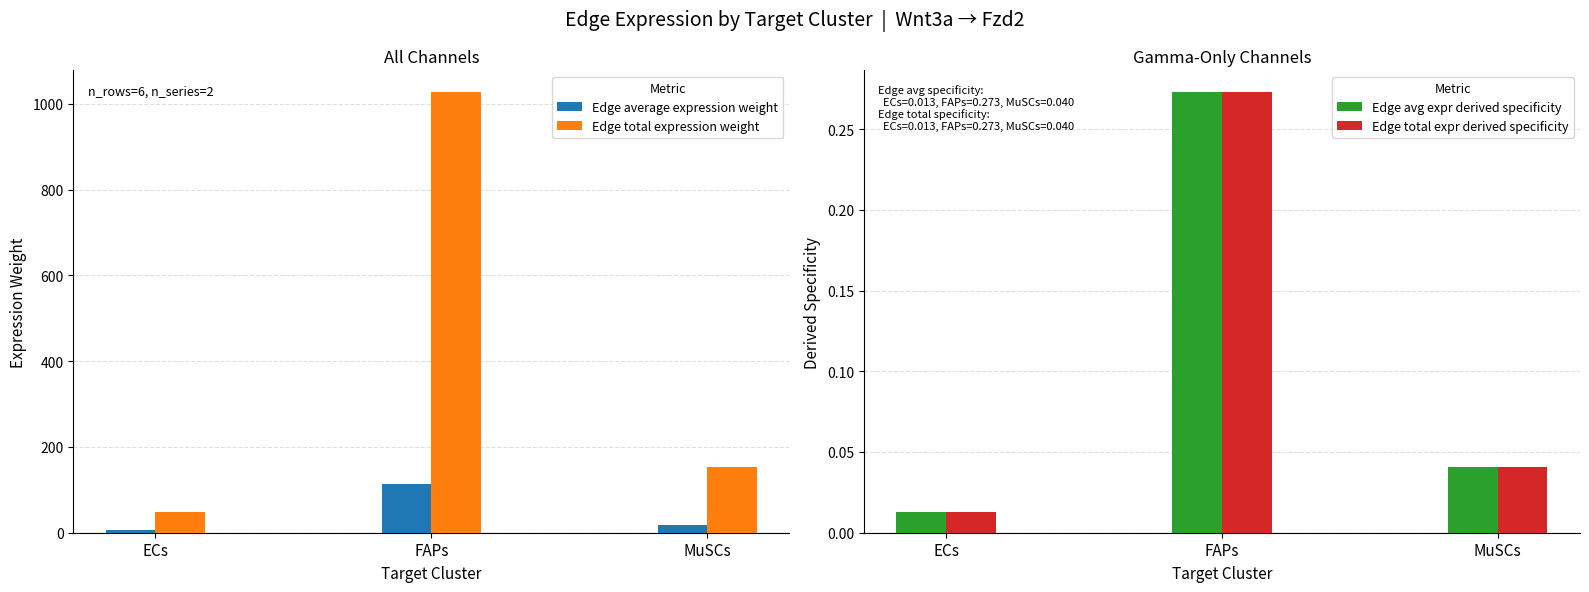

At which category is the sum across all series the highest?

FAPs